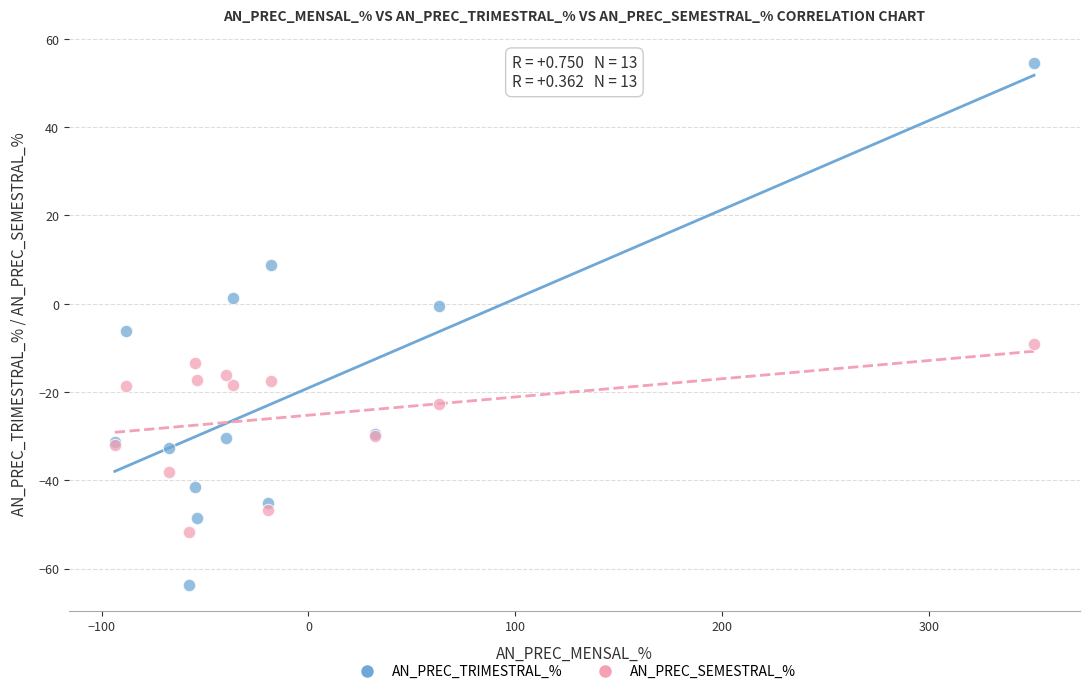

Which series contains the lowest Y value?

AN_PREC_TRIMESTRAL_%